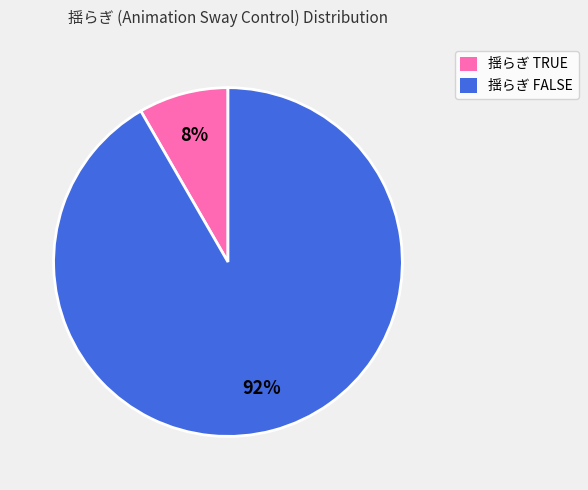

To the nearest percent, what portion does 揺らぎ TRUE represent?

8%